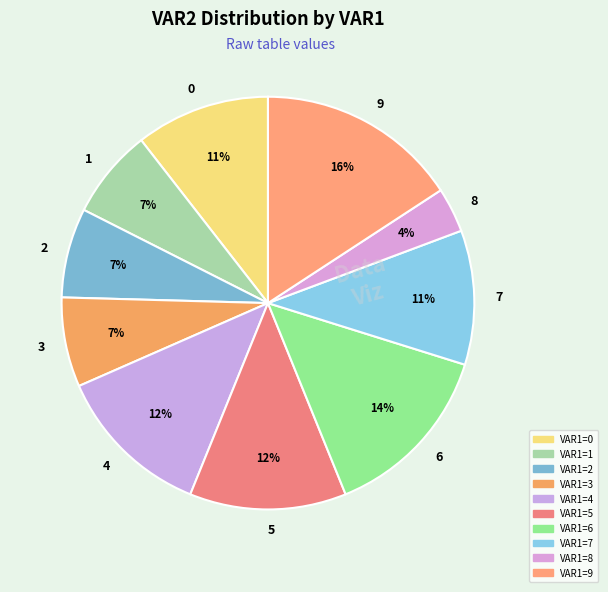

Combined, do 6 and 5 account for over 50%?

No